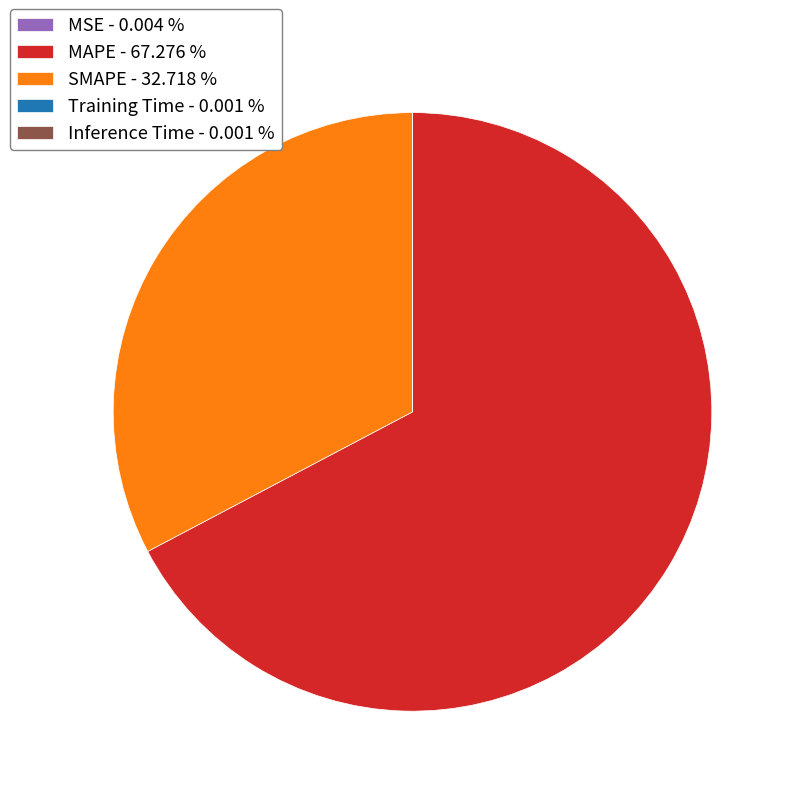

Is the sum of SMAPE - 32.718 % and MAPE - 67.276 % greater than half?

Yes